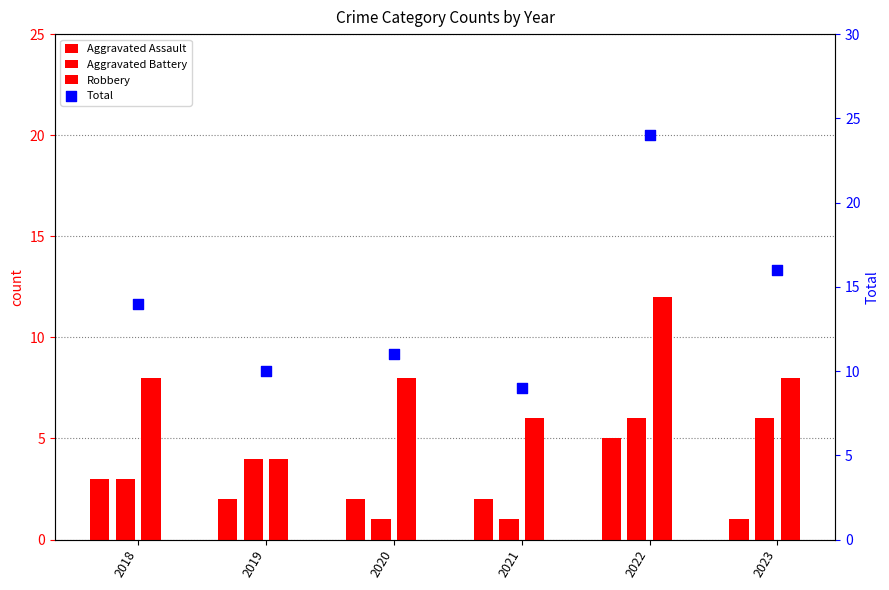

Which series has the largest total across all categories?

Total